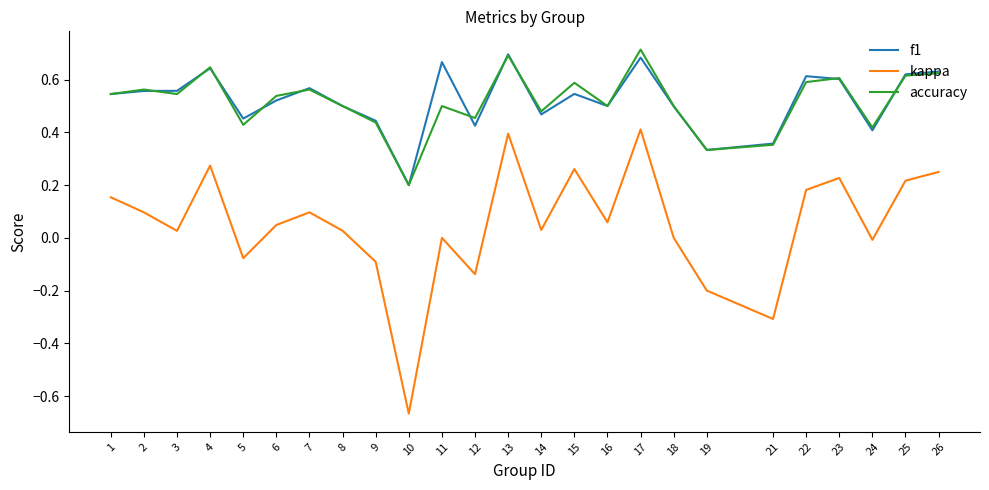

What is the total value across all series at 4?

1.6